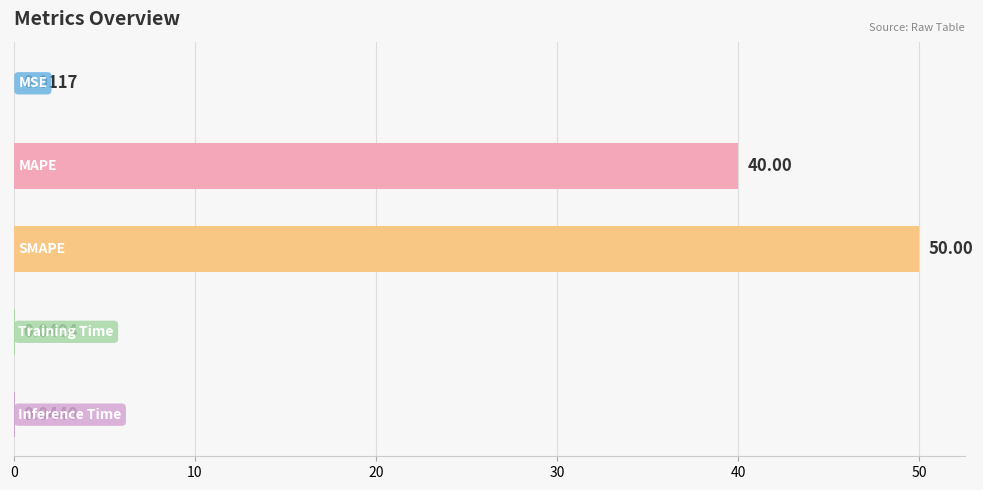

What is the sum of all values?

90.1